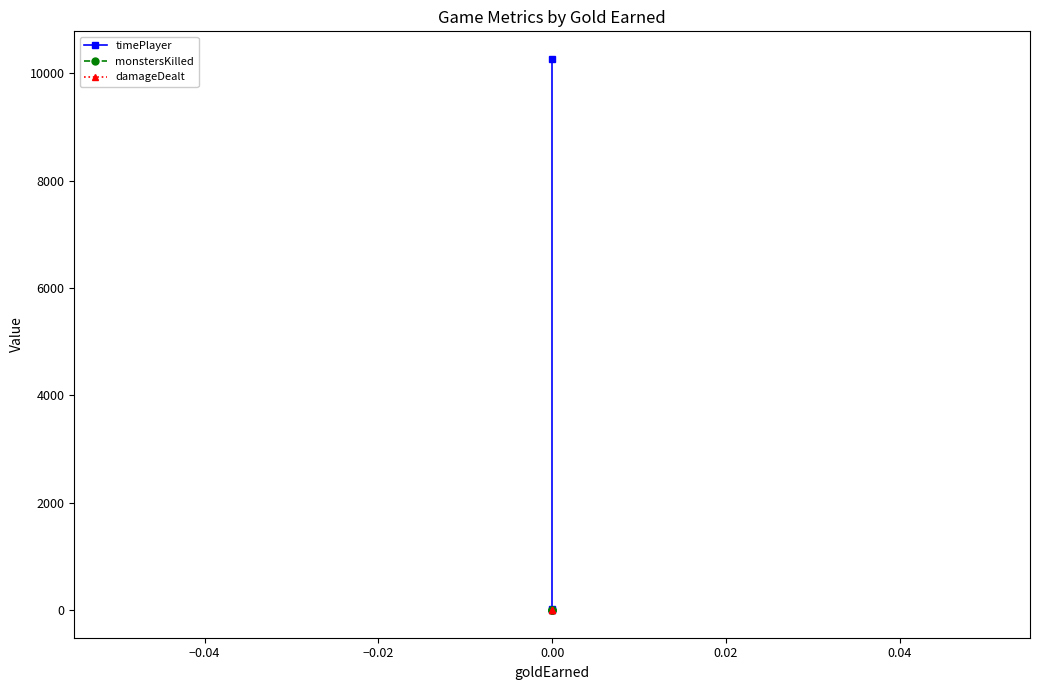

Reading right to left, list all the values displayed in this chart.

timePlayer: 14.7	9.4	10268.6
monstersKilled: 0.0	0.0	0.0
damageDealt: 0.0	0.0	0.0